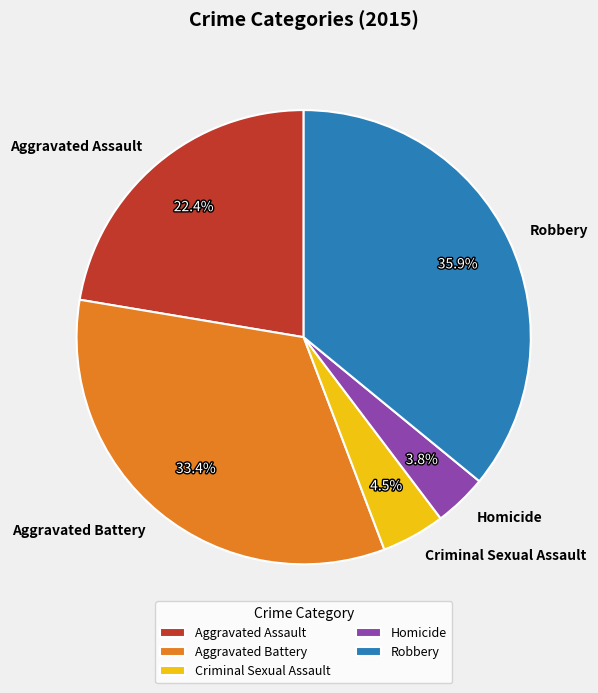

To the nearest percent, what portion does Homicide represent?

4%